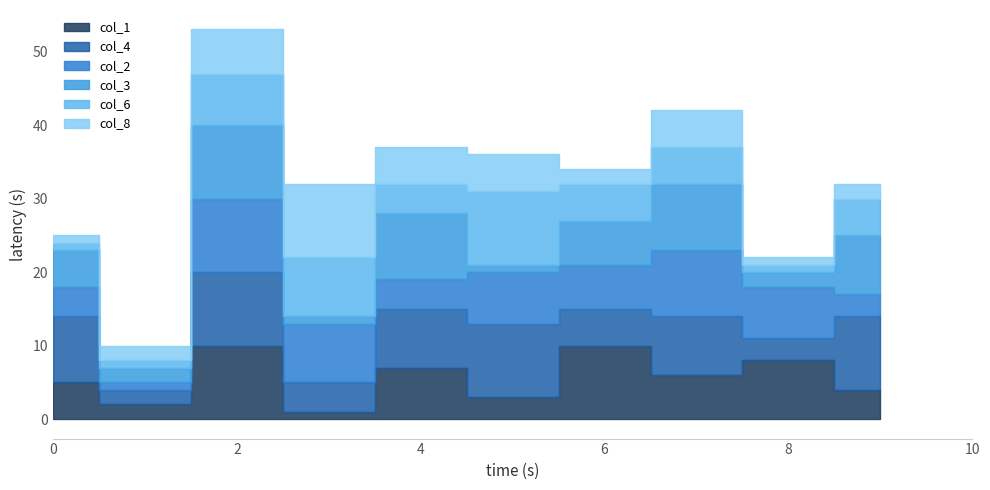

What is the difference between the col_1 values at 5 and 7?

3